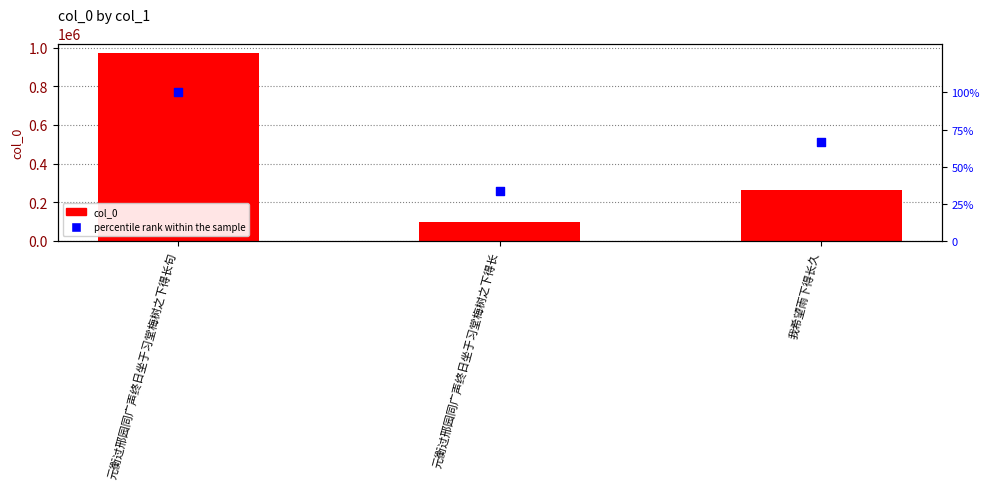

Which series has the largest Y range (max minus min)?

col_0